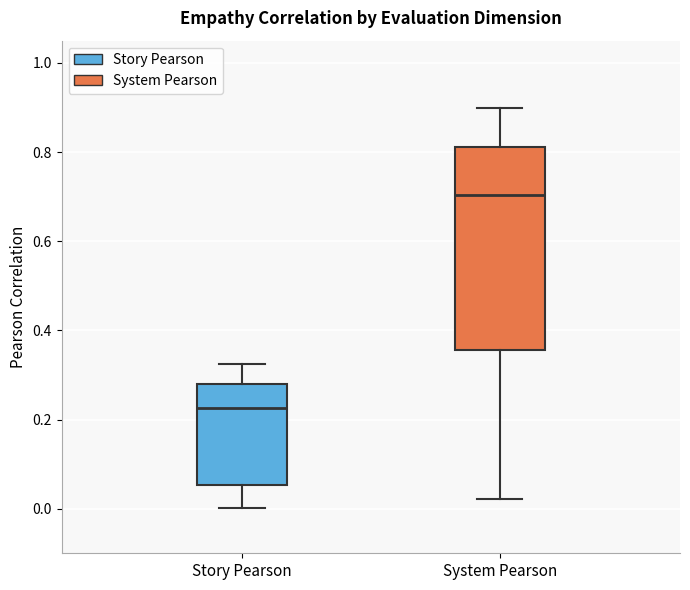

Reading left to right, read every box against the y-axis: the position of its median line, the range the box covers, and the ends of its whiskers. The values are not printed on the chart, so give them approximately, as read against the axis.

Story Pearson: median 0.22, box 0.06 to 0.28, whiskers 0.00 to 0.32
System Pearson: median 0.70, box 0.36 to 0.82, whiskers 0.02 to 0.90